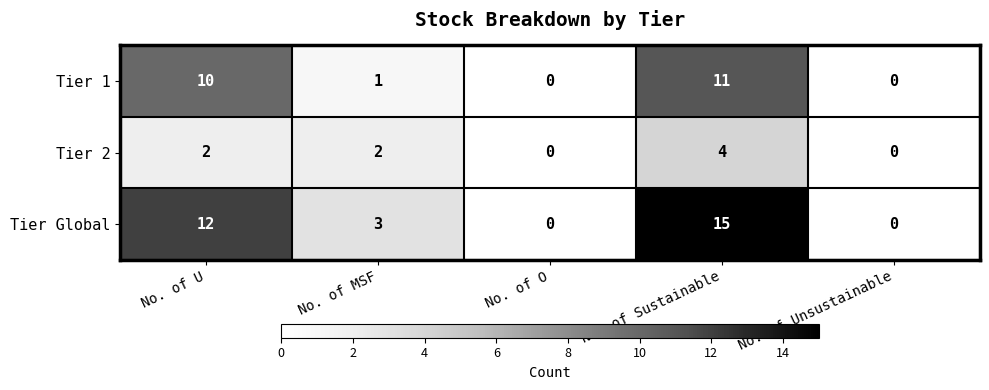

The Tier 2 series shows 0 at No. of O. True or false?

True